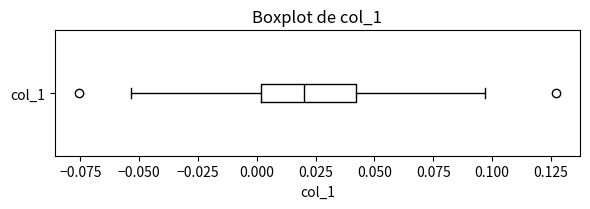

Read this box plot against the x-axis: the position of the median line, the range covered by the box, and the ends of both whiskers. The values are not printed on the chart, so give them approximately, as read against the axis.

median 0.020, box 0.000 to 0.040, whiskers -0.055 to 0.095